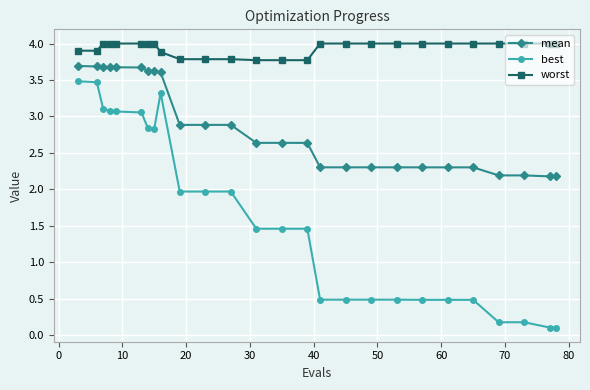

True or false: worst and best intersect in this chart.

False